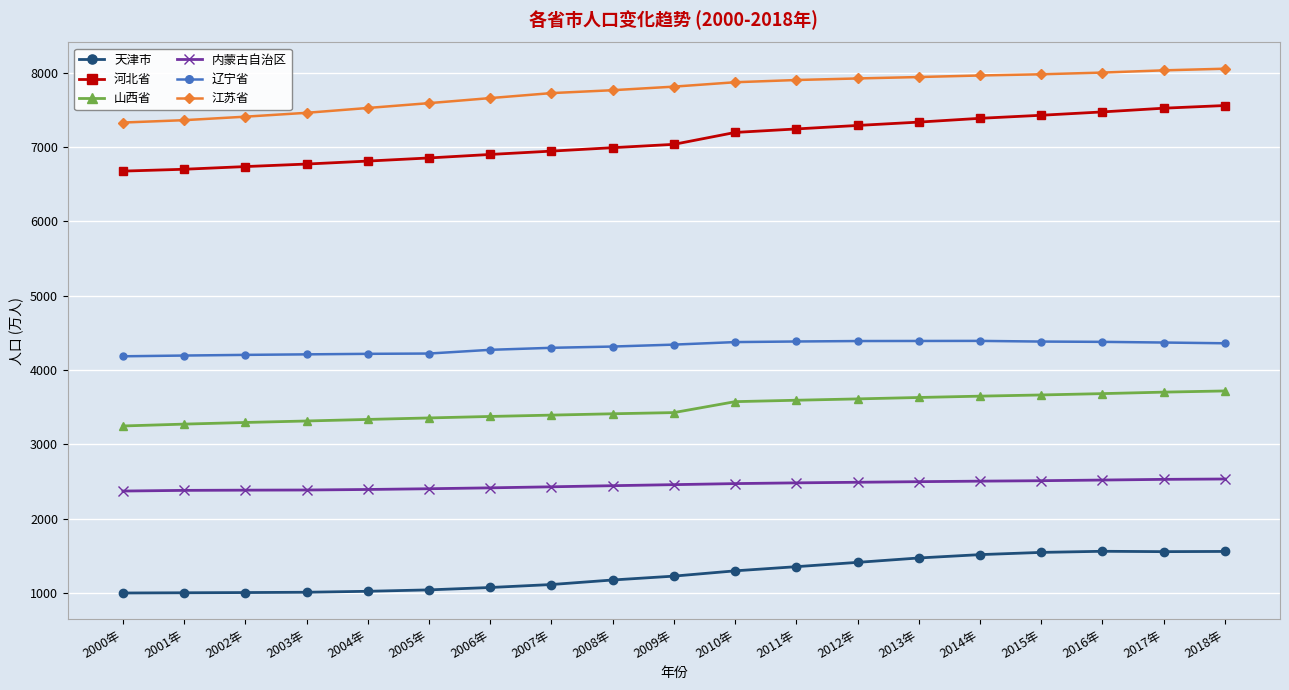

What are all the series names shown in the legend?

天津市, 河北省, 山西省, 内蒙古自治区, 辽宁省, 江苏省